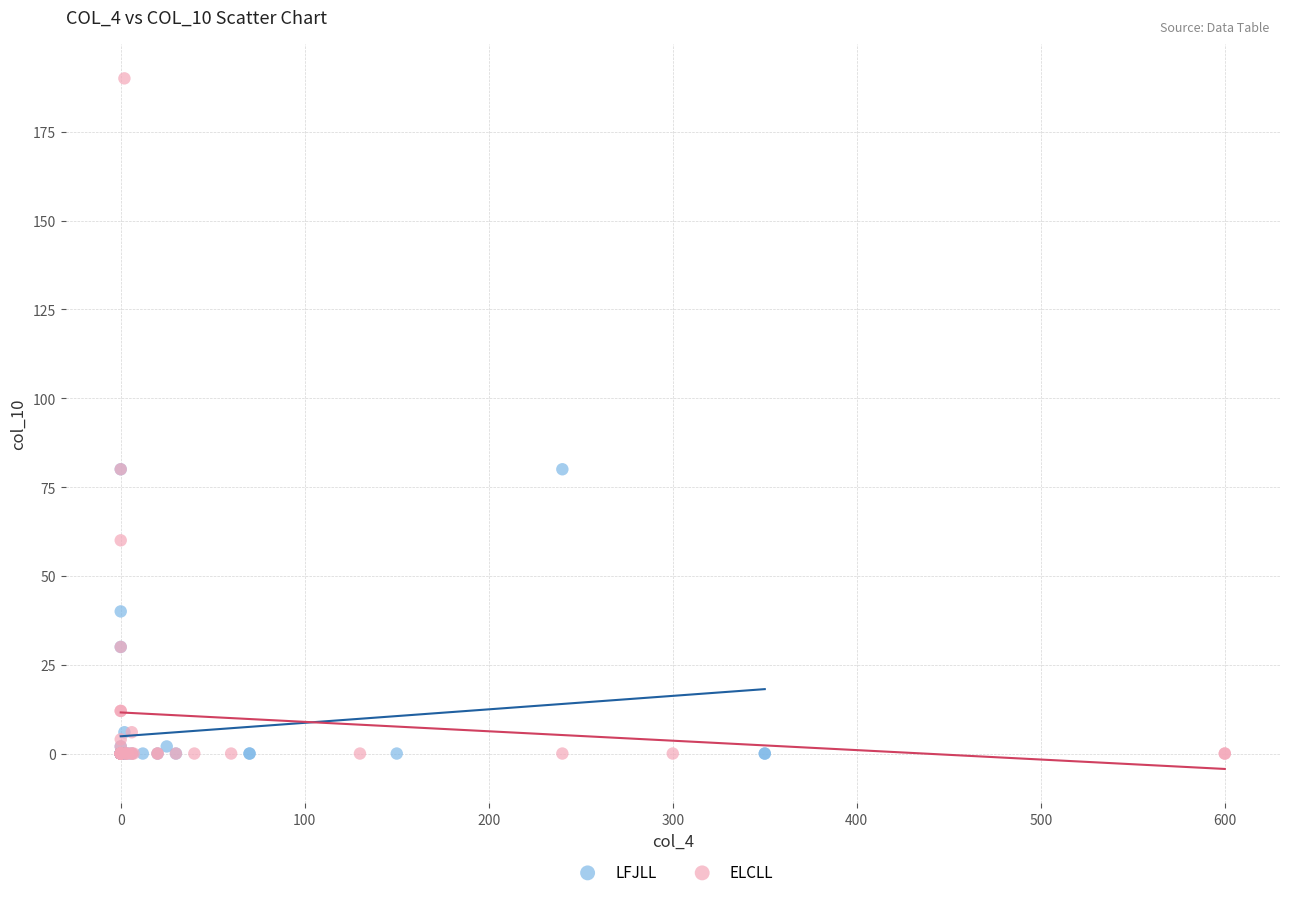

Which series reaches the maximum Y coordinate?

ELCLL